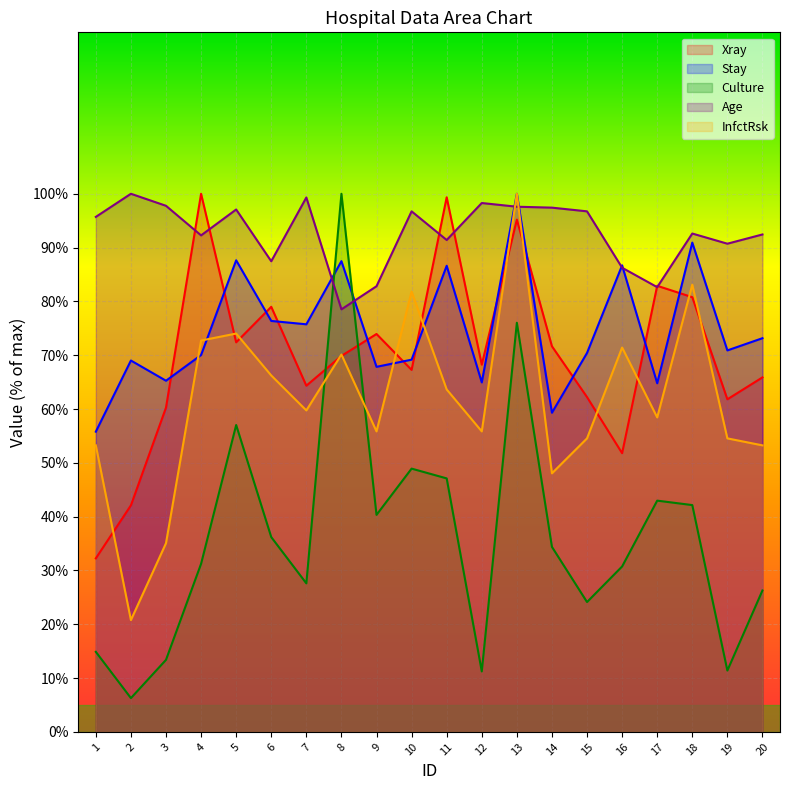

Rank the categories by Culture value from lowest to highest.

2, 12, 19, 3, 1, 15, 20, 7, 16, 4, 14, 6, 9, 18, 17, 11, 10, 5, 13, 8